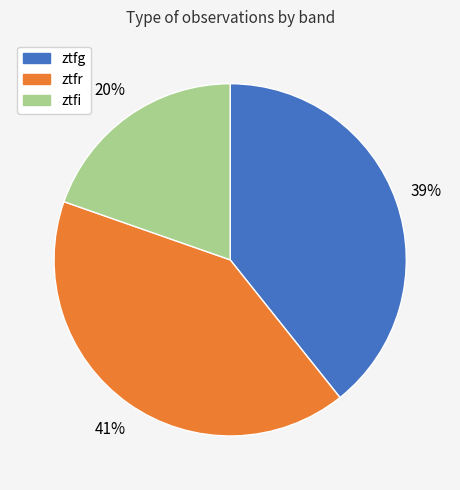

To the nearest percent, what is the combined percentage of ztfr and ztfg?

80%